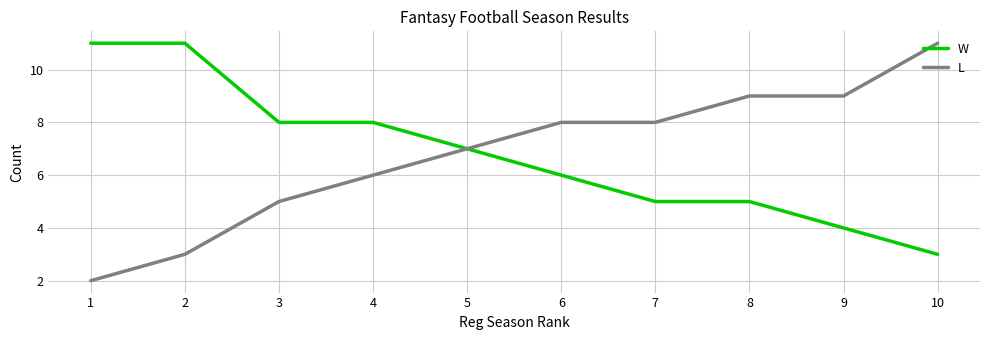

Reading left to right, transcribe all the data shown in this chart.

W: 11	11	8	8	7	6	5	5	4	3
L: 2	3	5	6	7	8	8	9	9	11